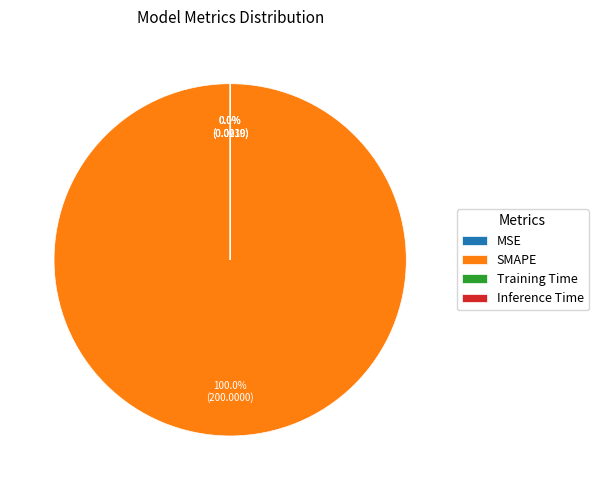

Which category has the biggest portion of the pie?

SMAPE